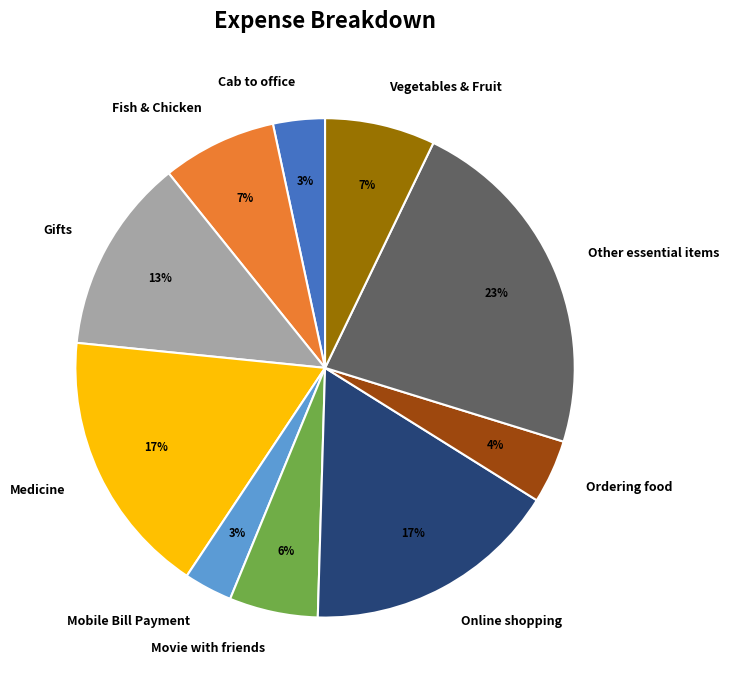

Do Other essential items and Online shopping together represent more than half of the pie?

No